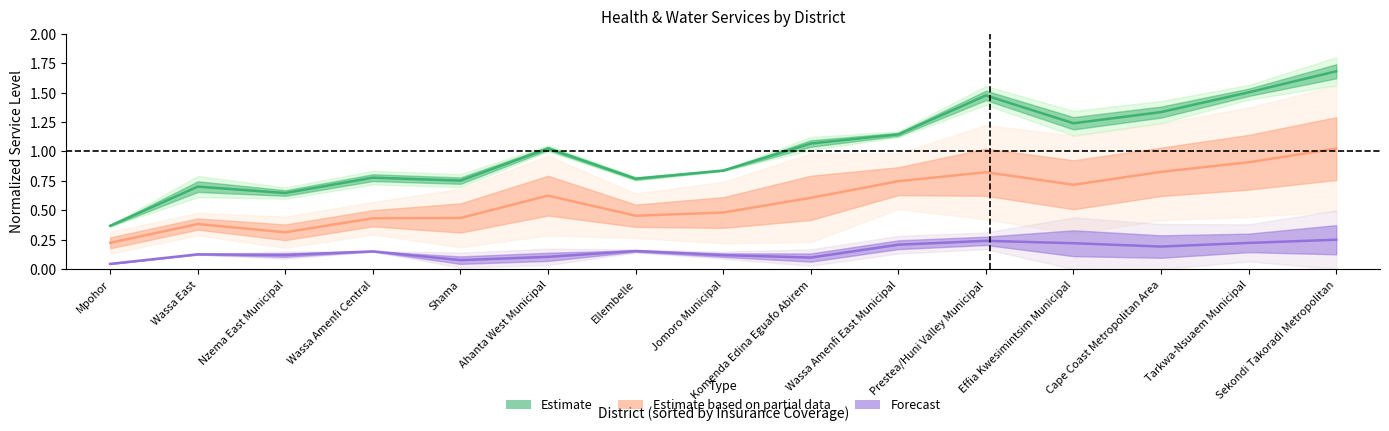

How many values in the Estimate series exceed 1?

8